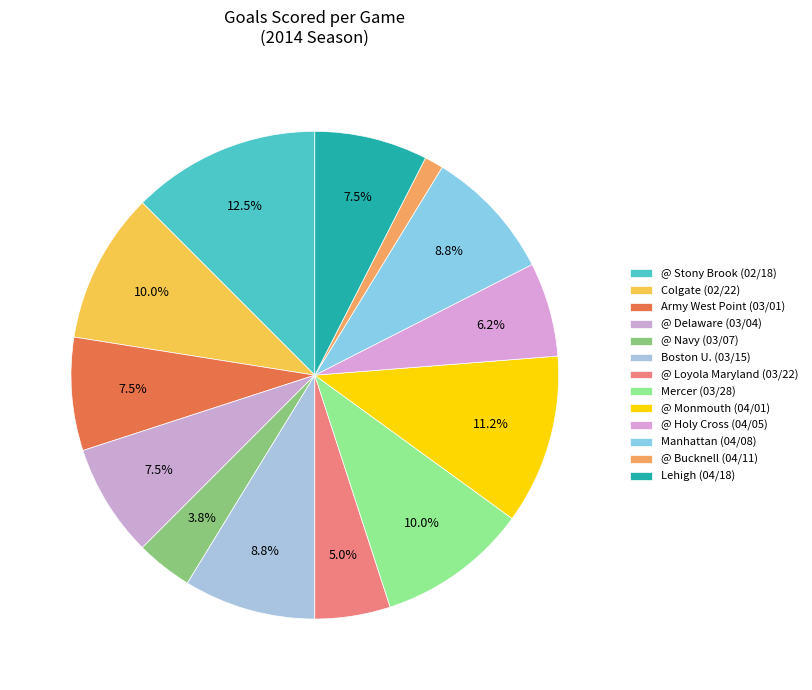

Is it true that Colgate (02/22) is 10% of the pie?

True